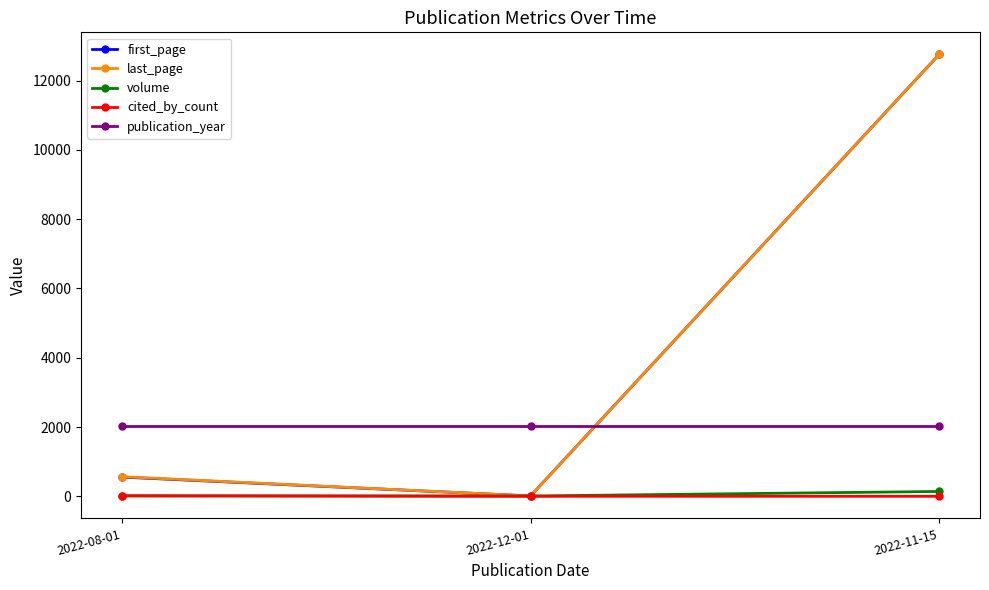

What are all the series names shown in the legend?

first_page, last_page, volume, cited_by_count, publication_year